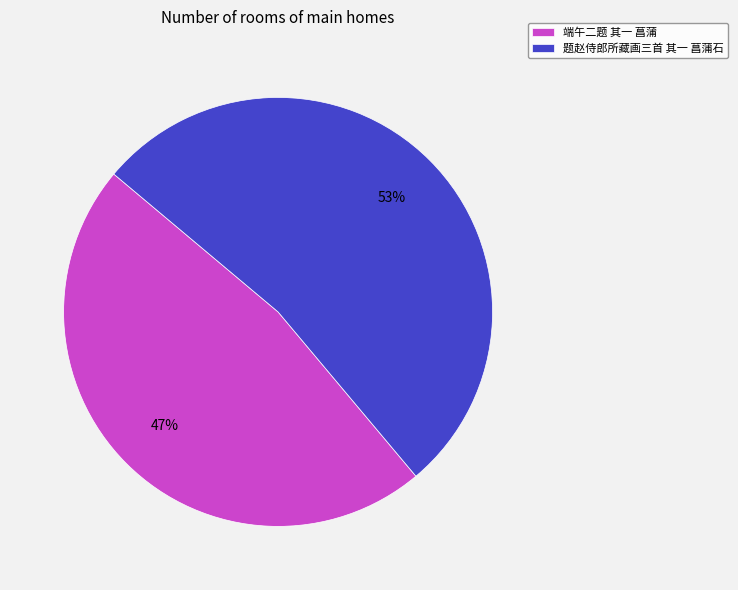

Rank the categories by value from lowest to highest.

端午二题 其一 菖蒲, 题赵侍郎所藏画三首 其一 菖蒲石